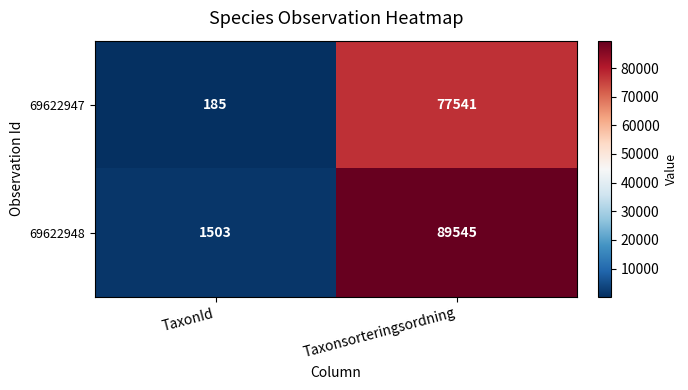

Read the 69622947 value at TaxonId, to the nearest 50.

200